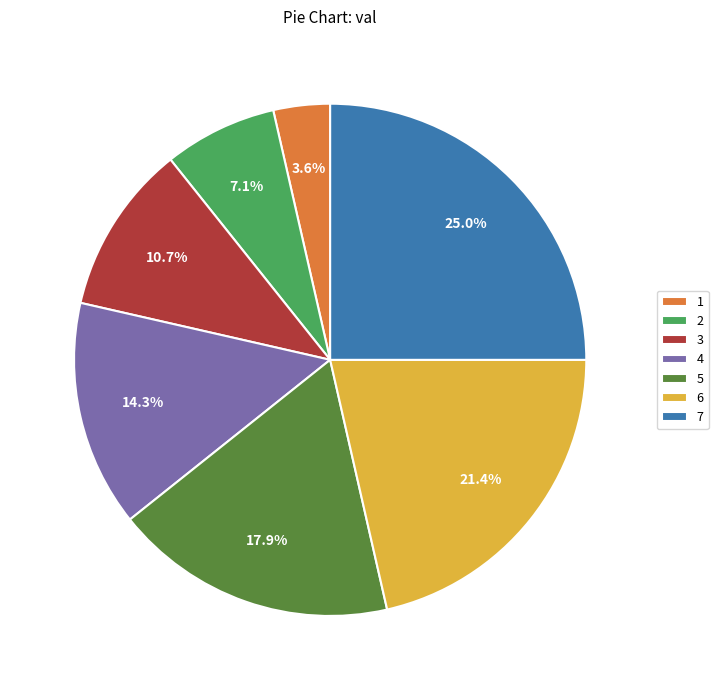

How much of the chart is everything except 6?

78.6%